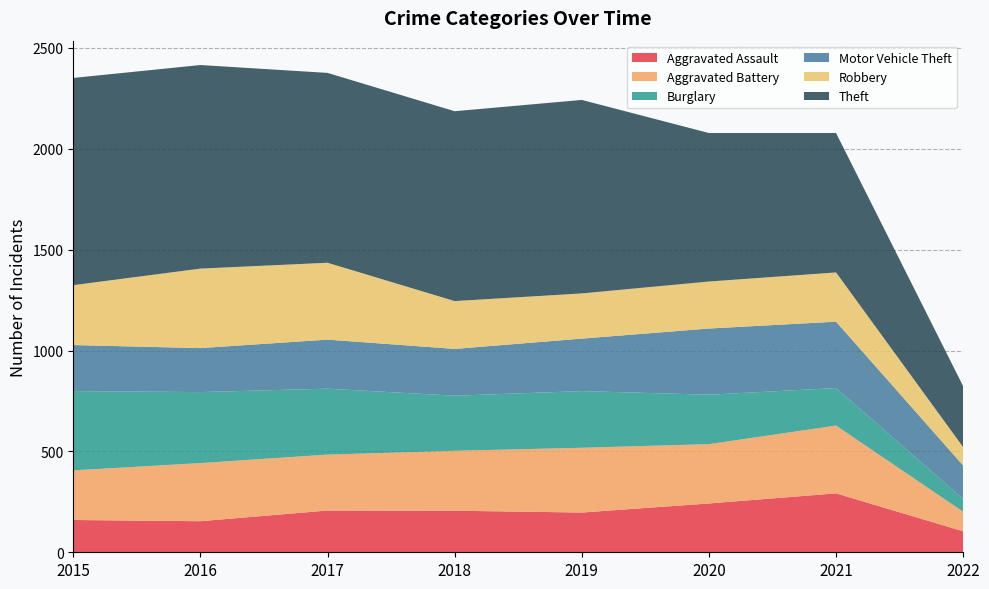

Reading left to right, list all the values displayed in this chart.

Aggravated Assault: 2015=160	2016=154	2017=207	2018=206	2019=197	2020=242	2021=292	2022=104
Aggravated Battery: 2015=246	2016=288	2017=277	2018=297	2019=321	2020=294	2021=336	2022=97
Burglary: 2015=393	2016=352	2017=327	2018=273	2019=281	2020=245	2021=186	2022=63
Motor Vehicle Theft: 2015=228	2016=218	2017=243	2018=232	2019=260	2020=328	2021=329	2022=166
Robbery: 2015=297	2016=394	2017=381	2018=237	2019=224	2020=233	2021=244	2022=91
Theft: 2015=1027	2016=1009	2017=941	2018=941	2019=959	2020=736	2021=691	2022=302